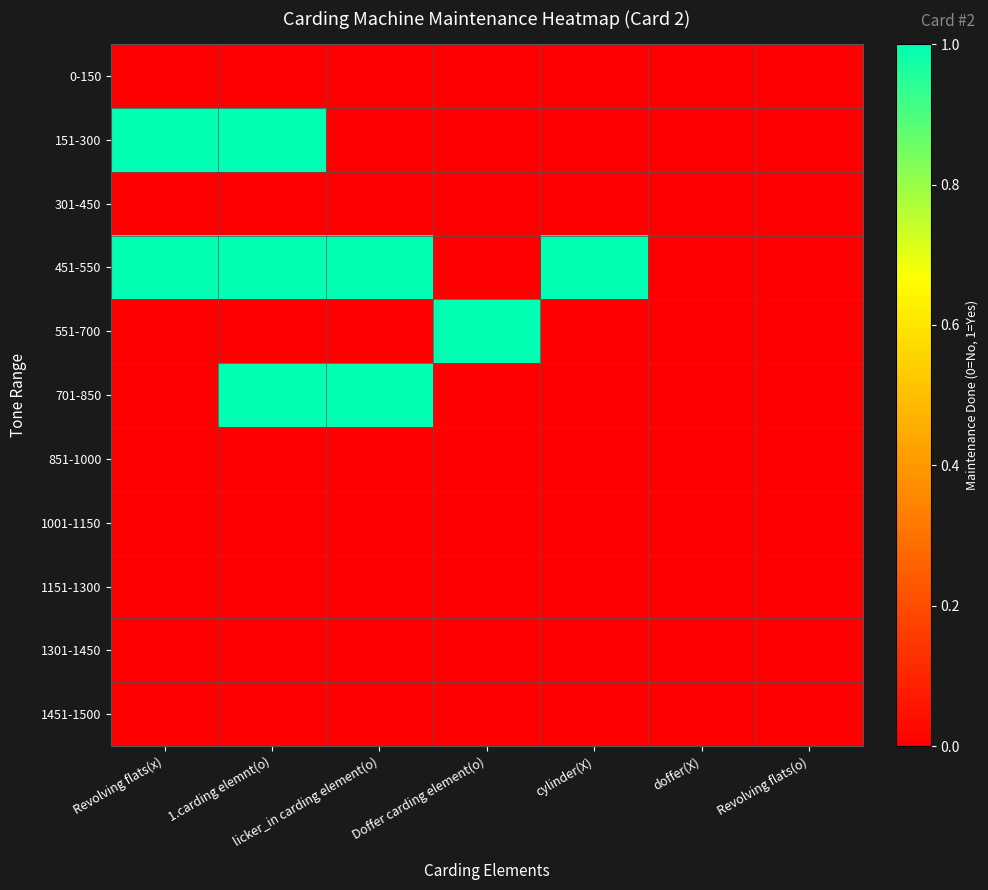

Which has a higher value, licker_in carding element(o) or Revolving flats(o)?

licker_in carding element(o)